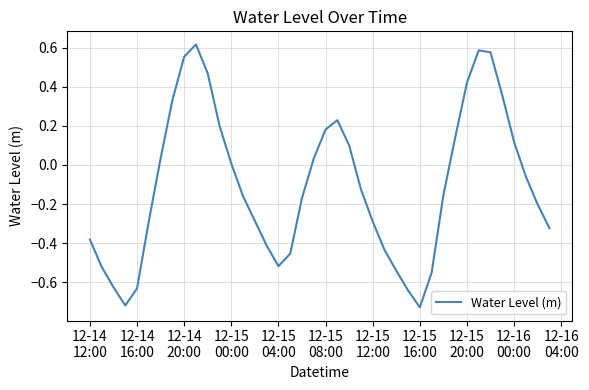

Does the chart display data point markers on the line(s)?

No